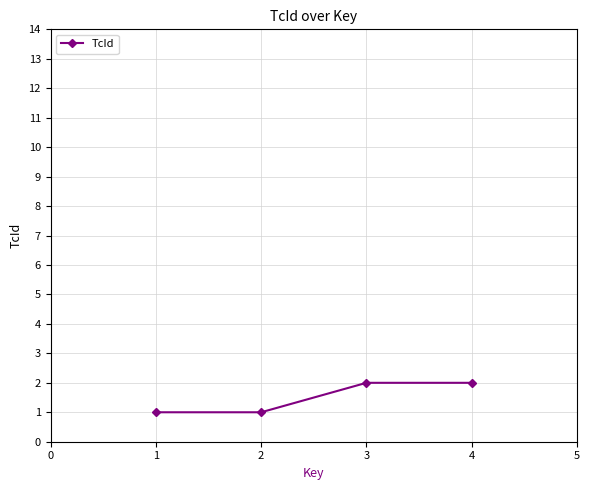

True or false: there are more than 2 points higher than both neighbors.

False